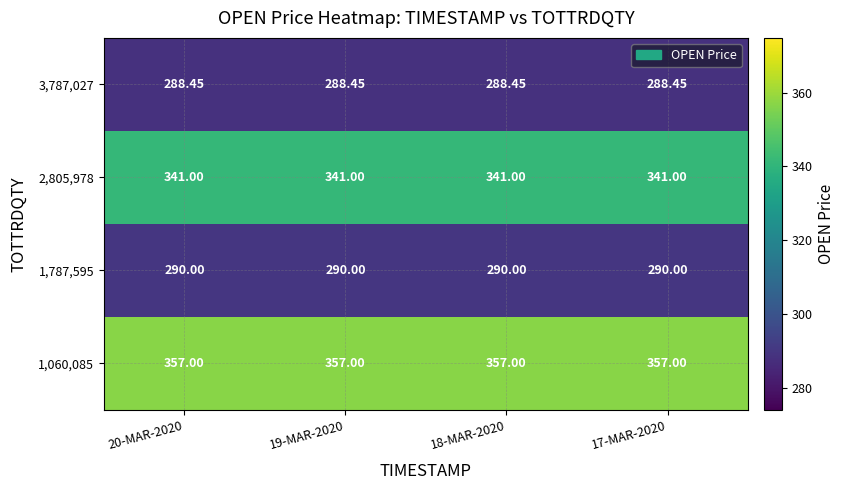

Is the value of 3,787,027 at 17-MAR-2020 greater than the value of 2,805,978 at 20-MAR-2020?

No